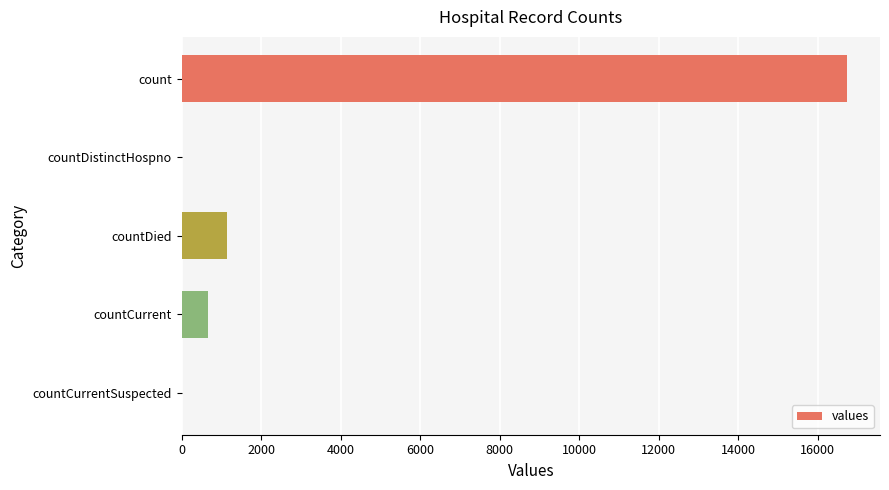

Are the bars horizontal?

Yes